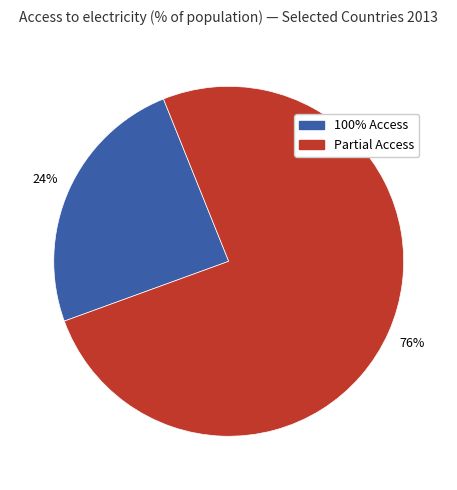

Do 100% Access and Partial Access together represent more than half of the pie?

Yes